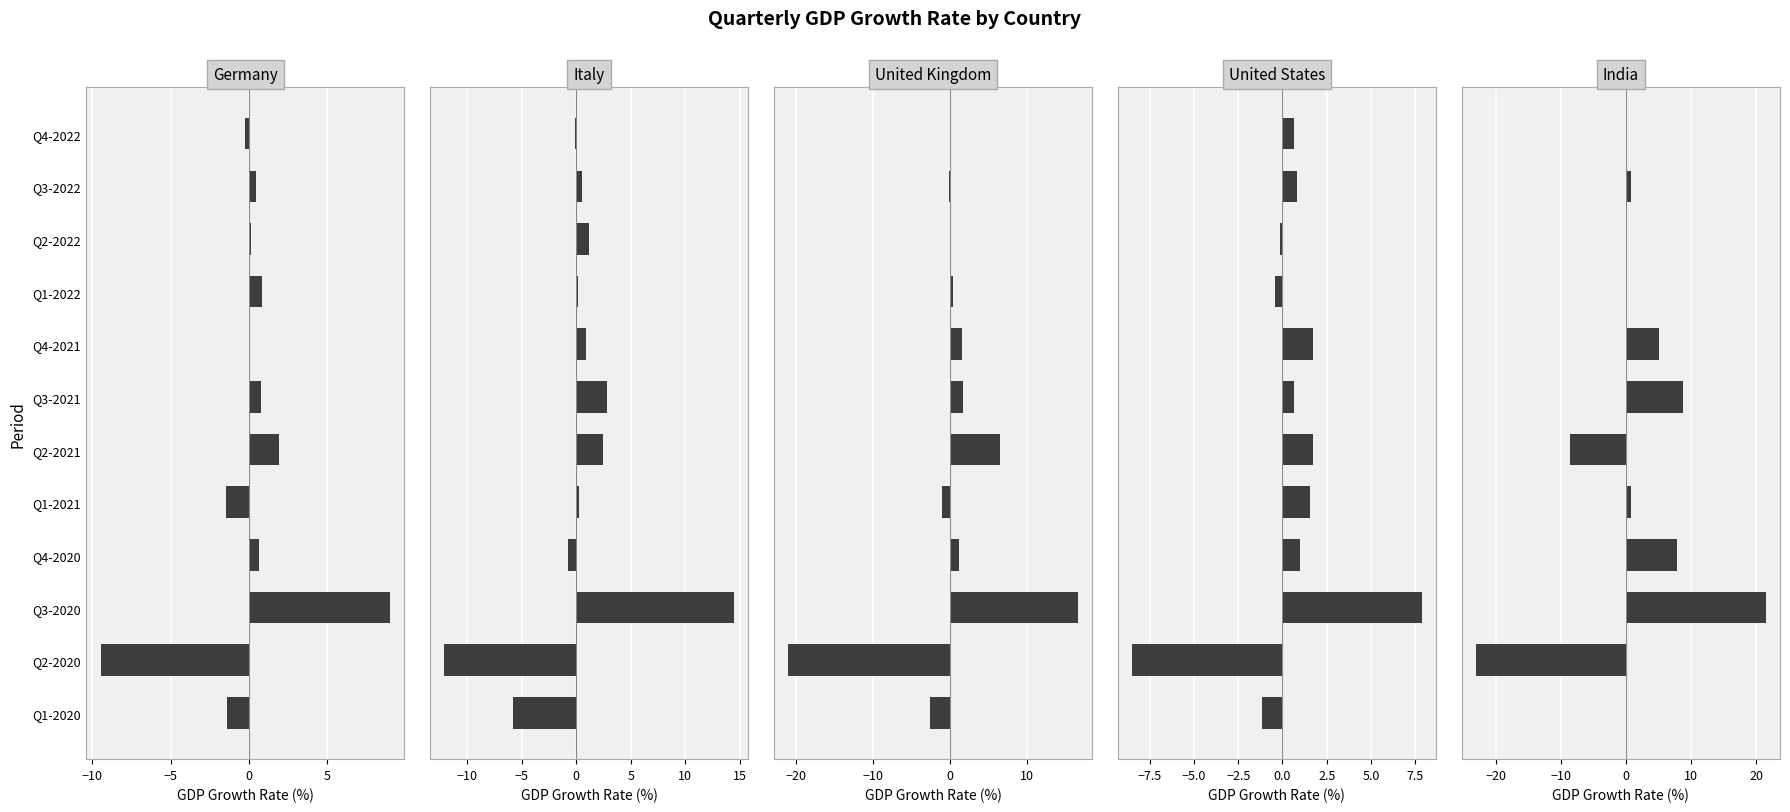

At which label is United States closest to 0?

Q2-2022